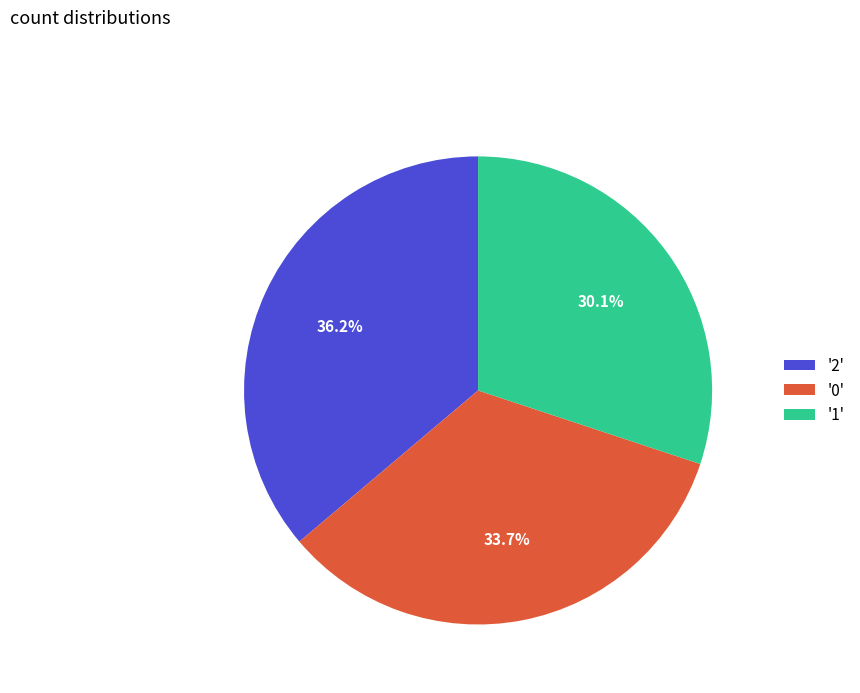

Rank the categories by value from lowest to highest.

'1', '0', '2'